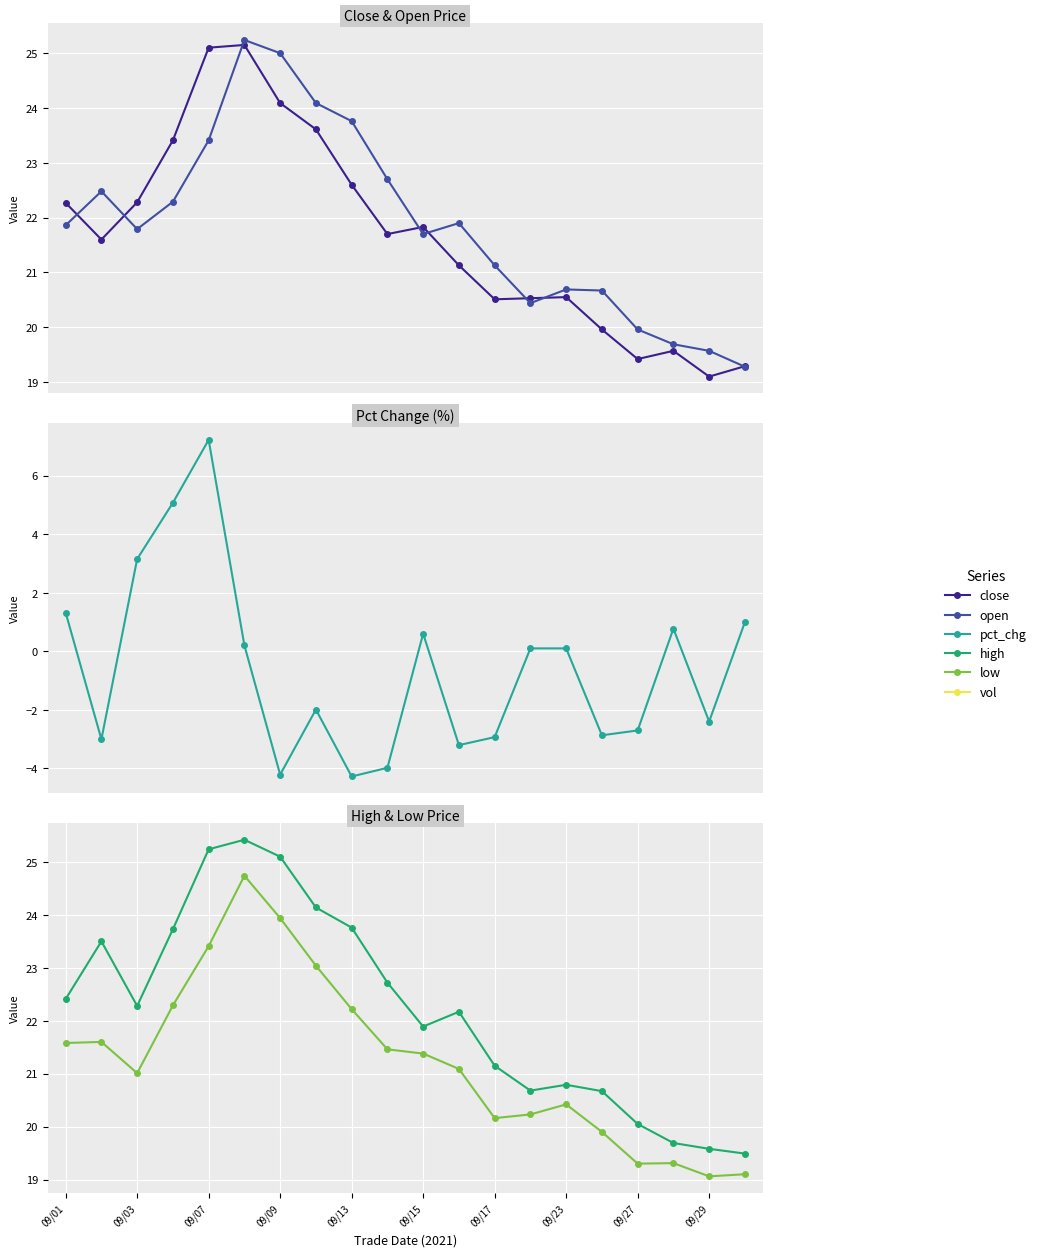

Which has a higher value, 09/07 or 09/13?

09/07